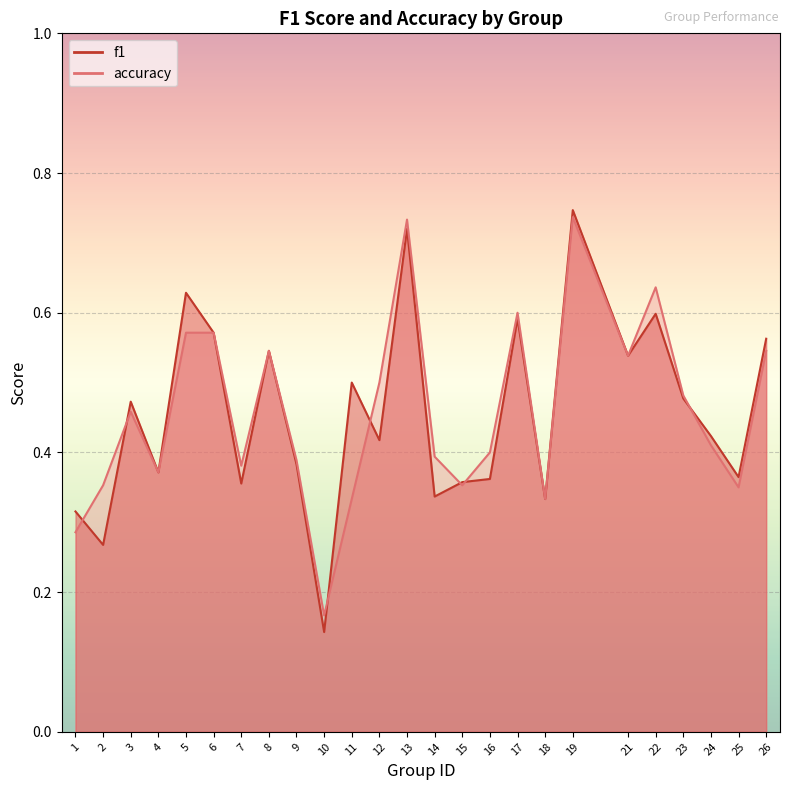

Where is the first local minimum for f1?

2